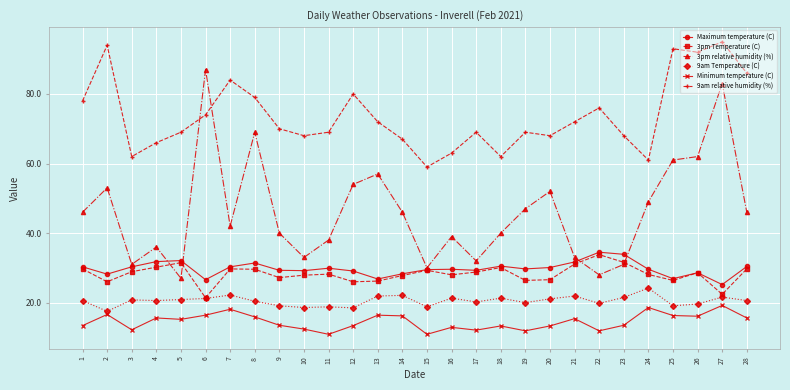

Read the Minimum temperature (C) value at 19.

11.9